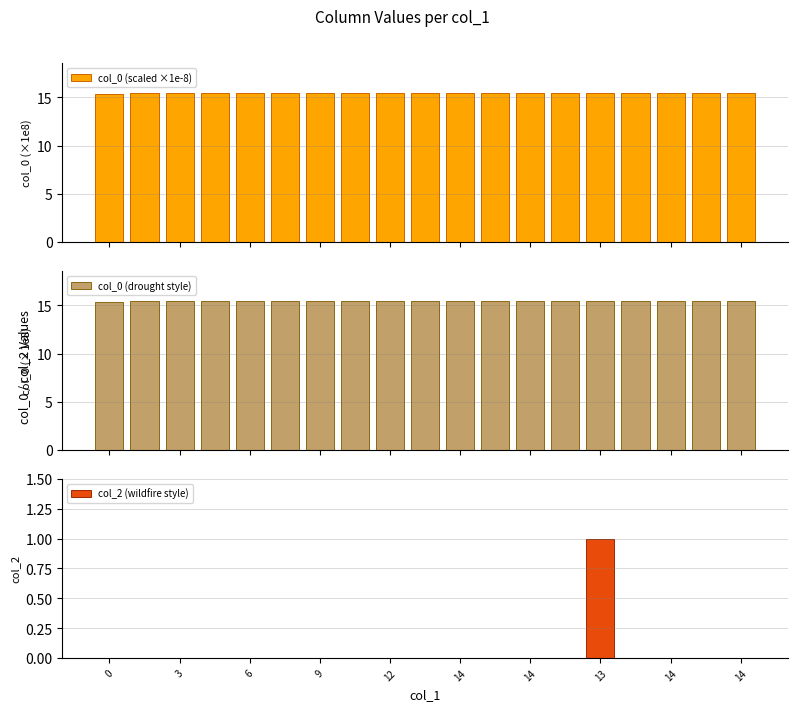

Is it true that col_0 (drought style) equals 15.5 at 16?

True